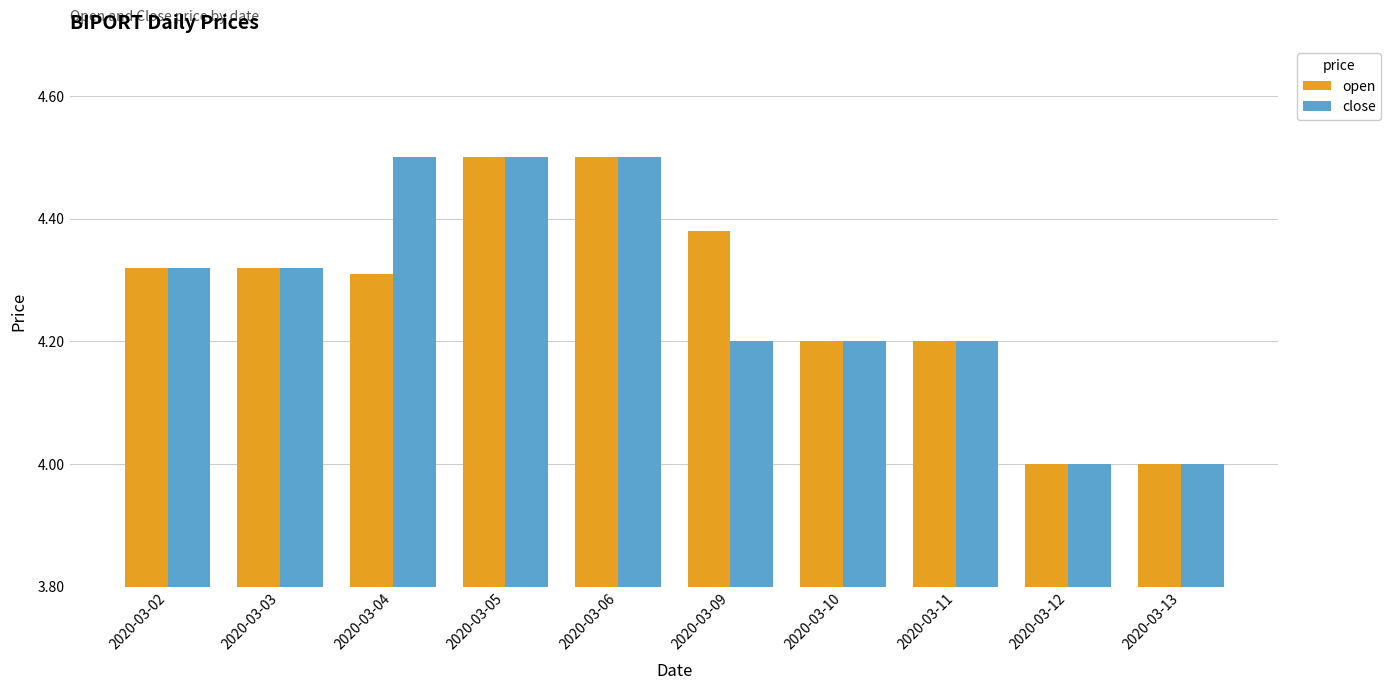

The open series shows 4.0 at 2020-03-12. True or false?

True